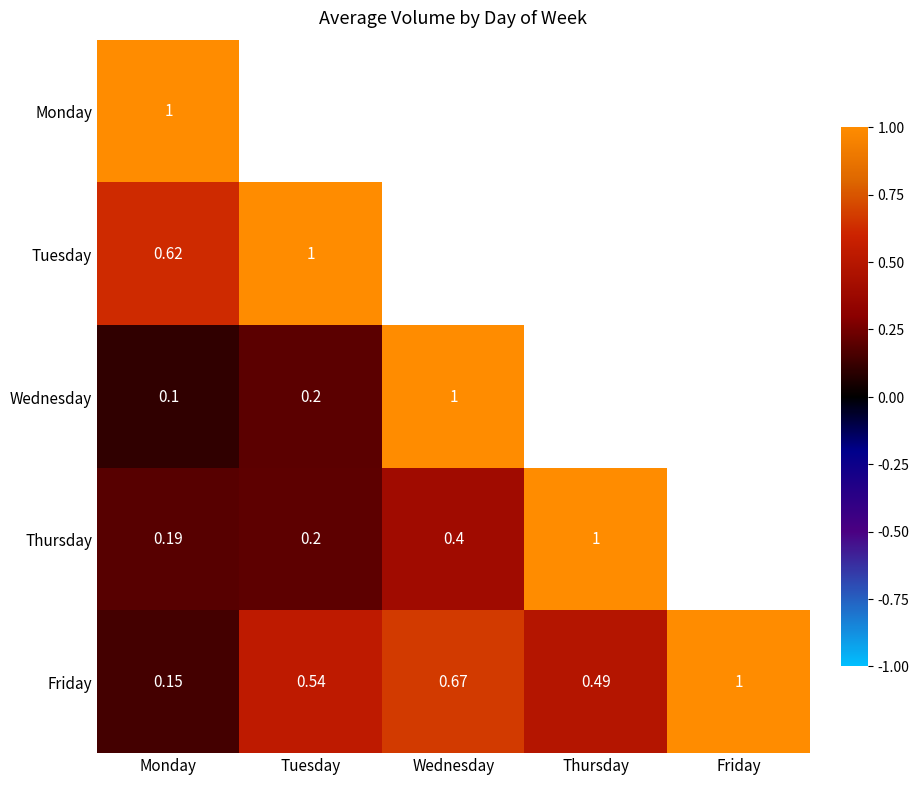

Which has a higher value, Monday or Tuesday?

Tuesday